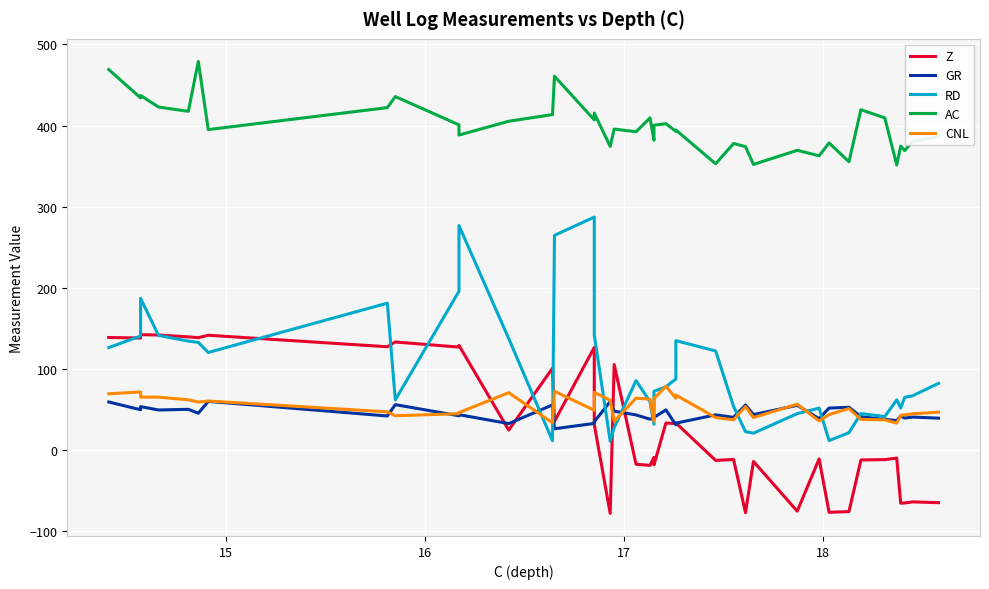

How many interior local peaks does the Z series have?

15